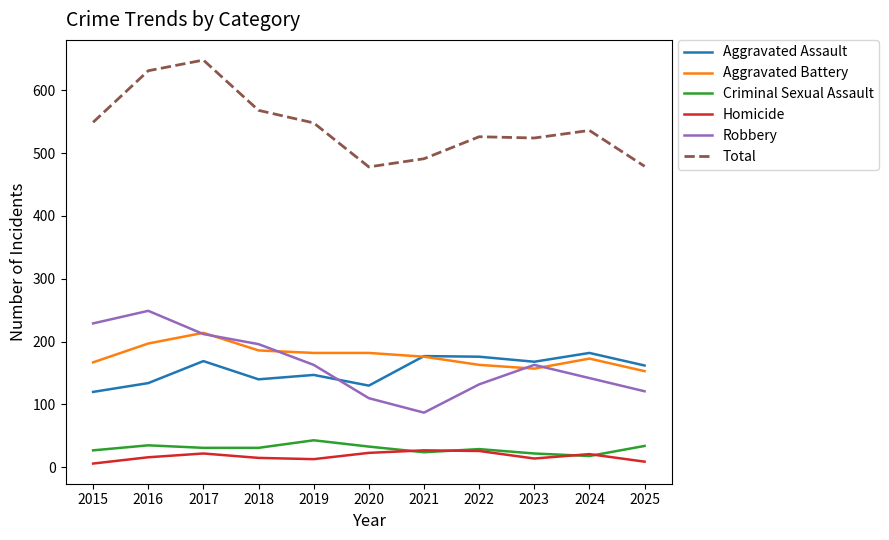

What is the greatest value displayed?

648